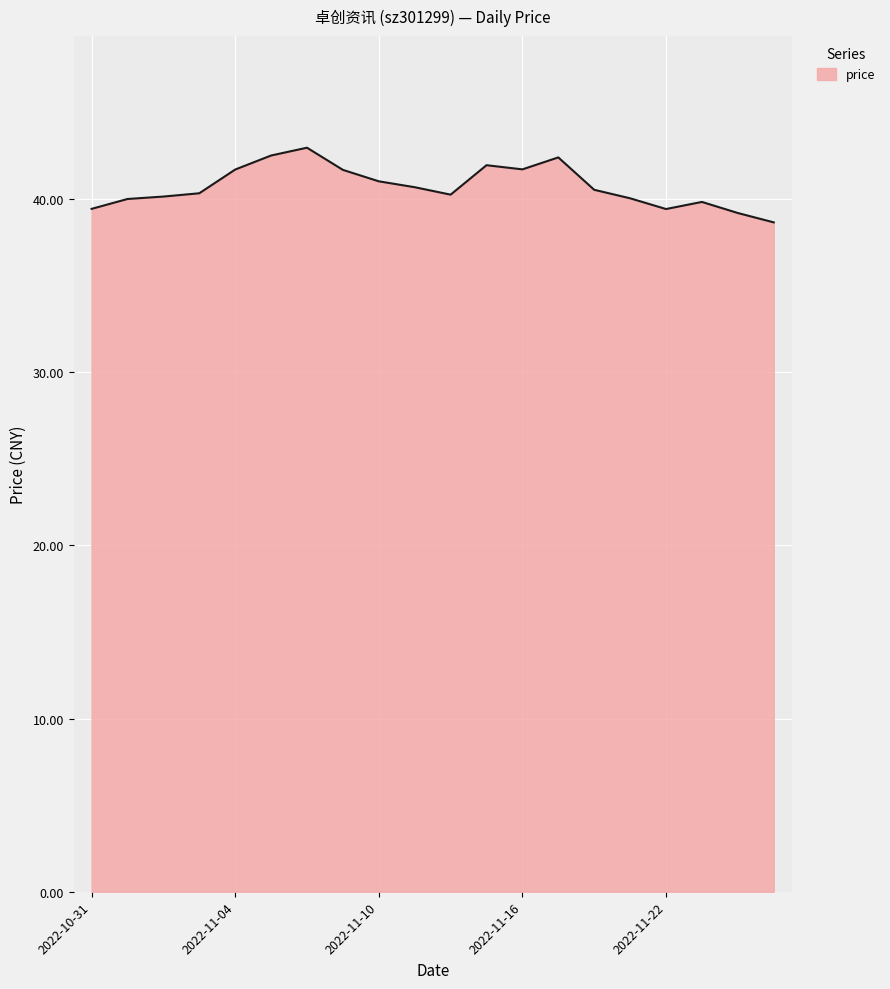

What is the smallest value displayed?

38.6